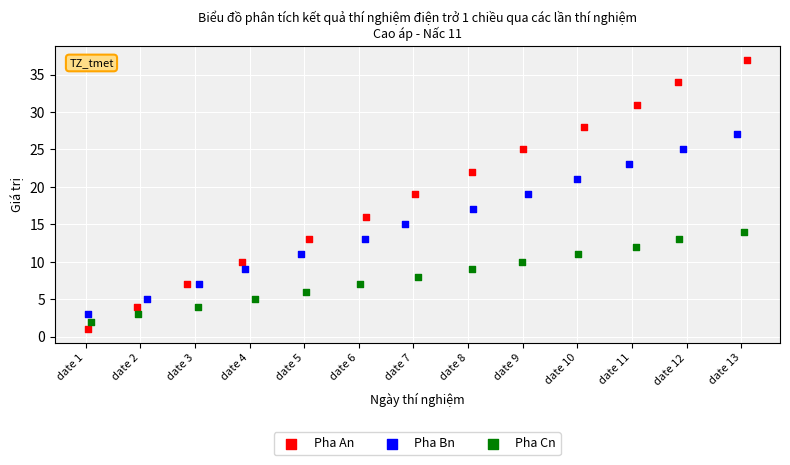

Which series contains the highest Y value?

Pha An